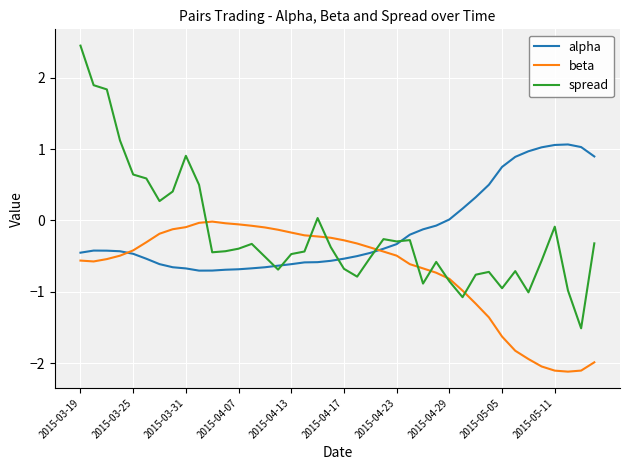

What is the maximum value shown in the chart?

2.5